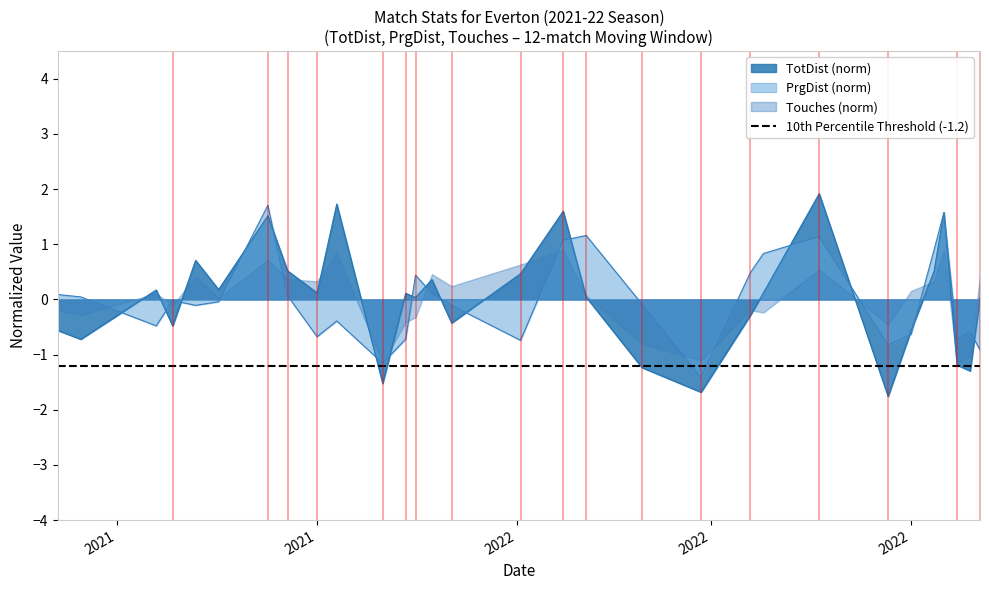

The PrgDist (norm) series shows -1.1 at 2021. True or false?

False